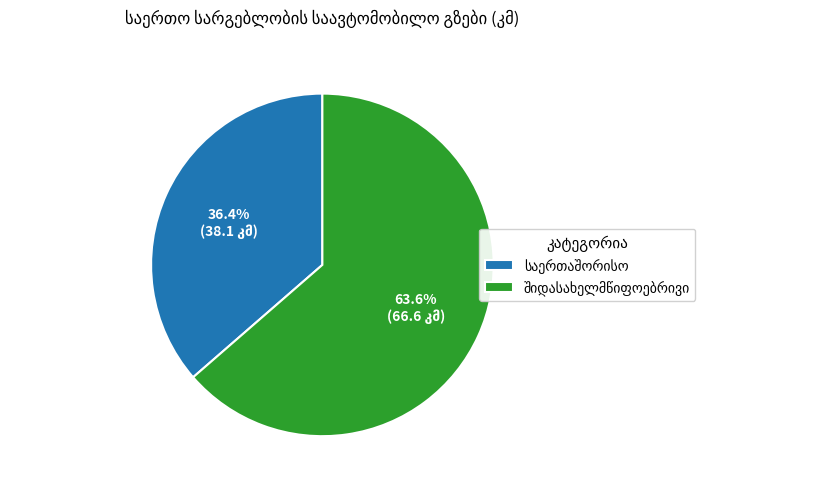

Does any single category account for the majority?

Yes